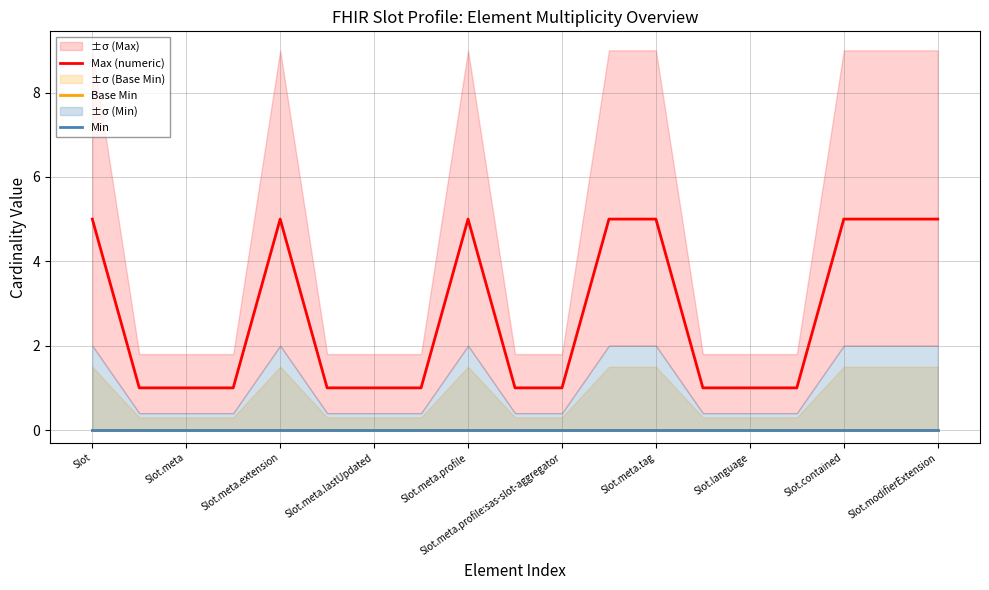

True or false: Base Min and Min cross at least once.

False